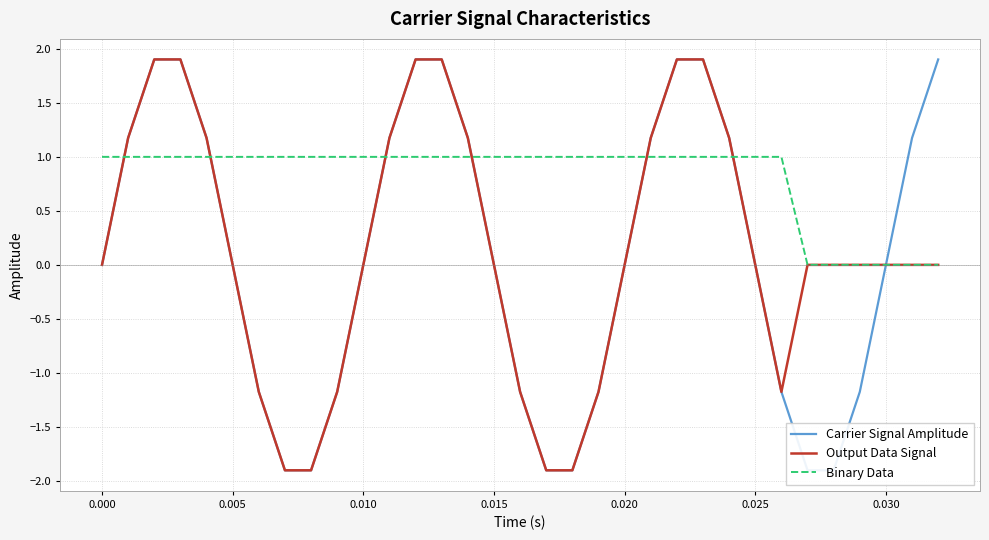

What is the lowest value of the Carrier Signal Amplitude series?

-1.9